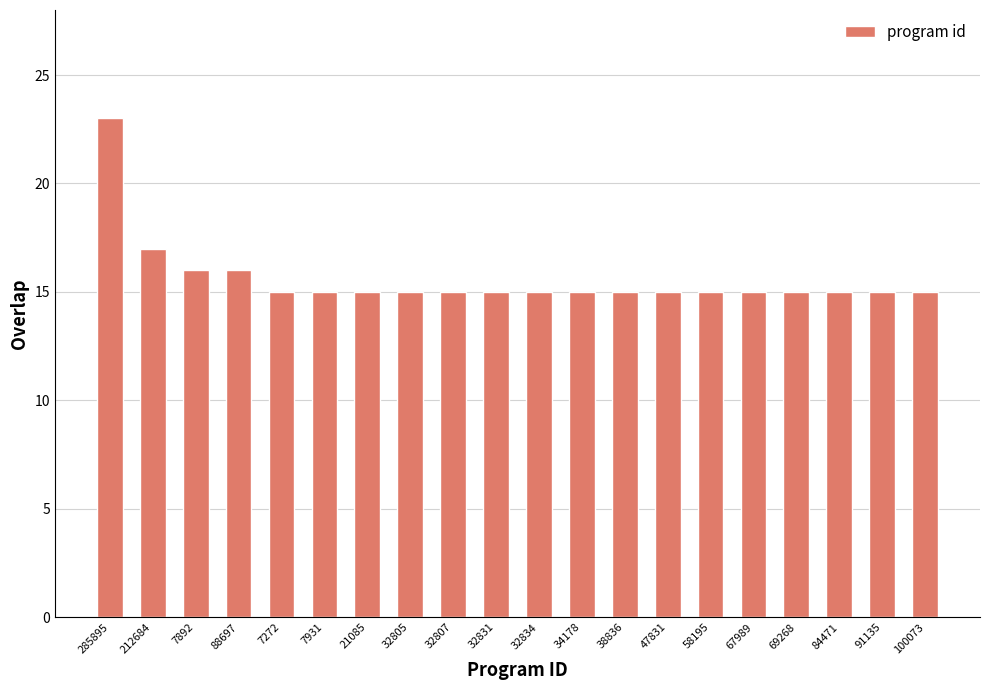

Count the values in the range 15 to 16.

18